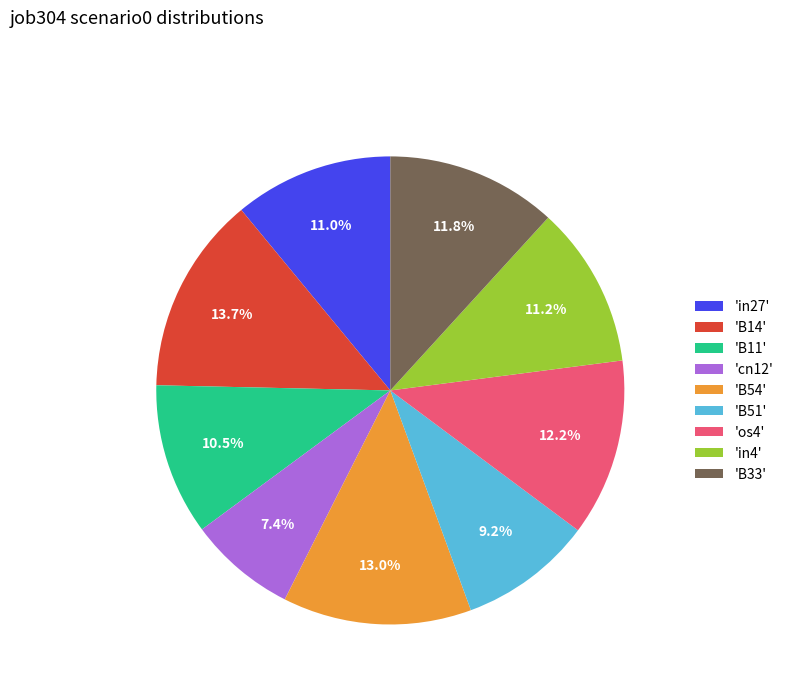

Which has a higher value, 'cn12' or 'B14'?

'B14'